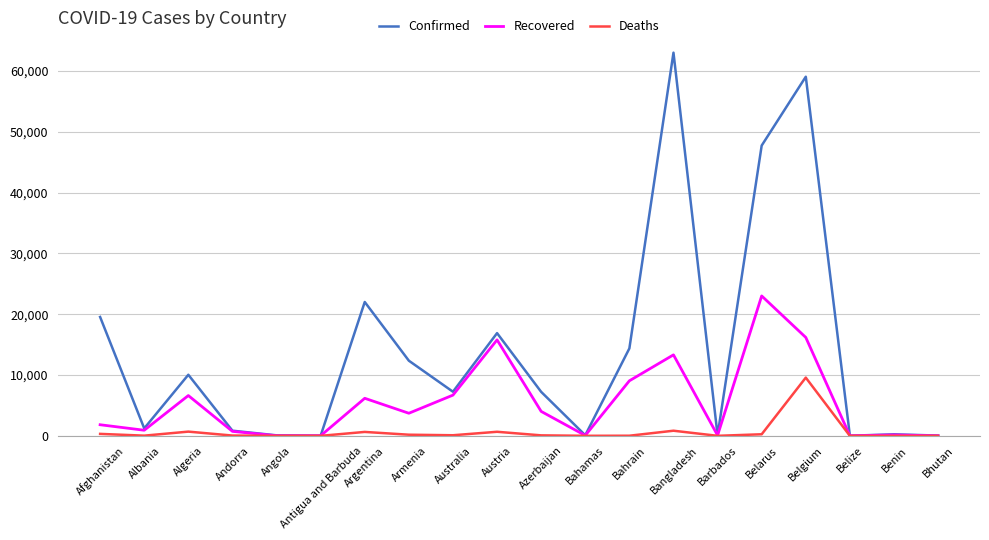

What is the maximum value for Recovered?

23015